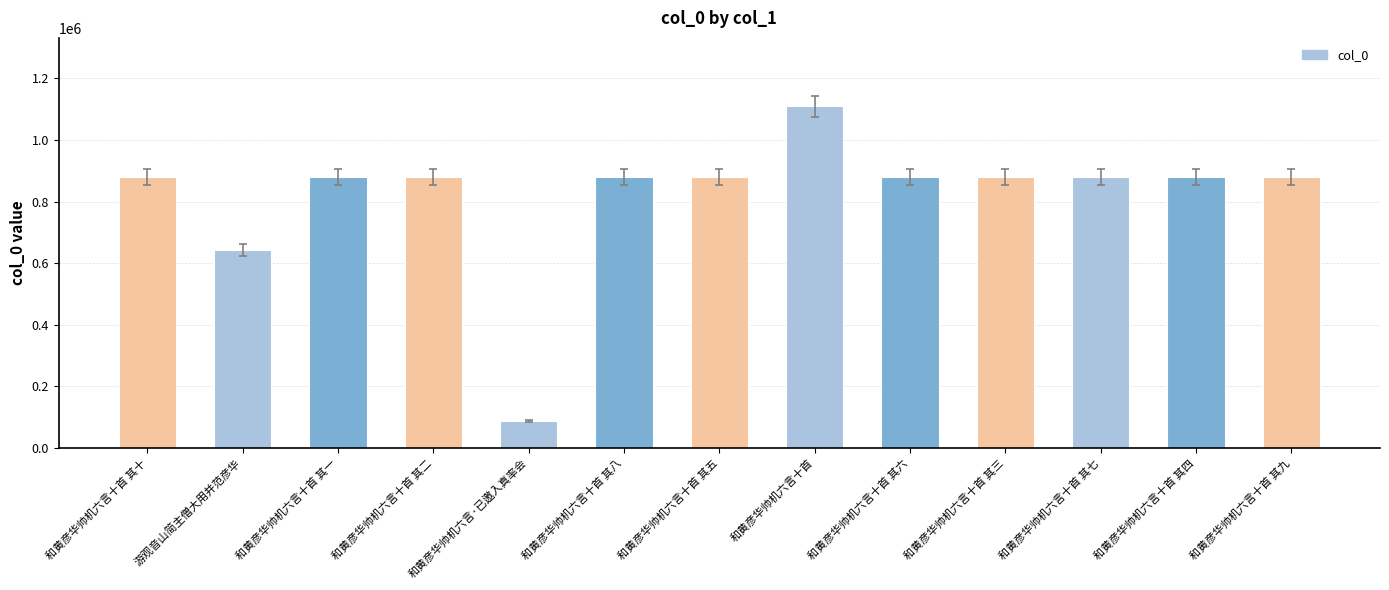

True or false: the data shows 590566 at 和黄彦华帅机六言十首 其六.

False